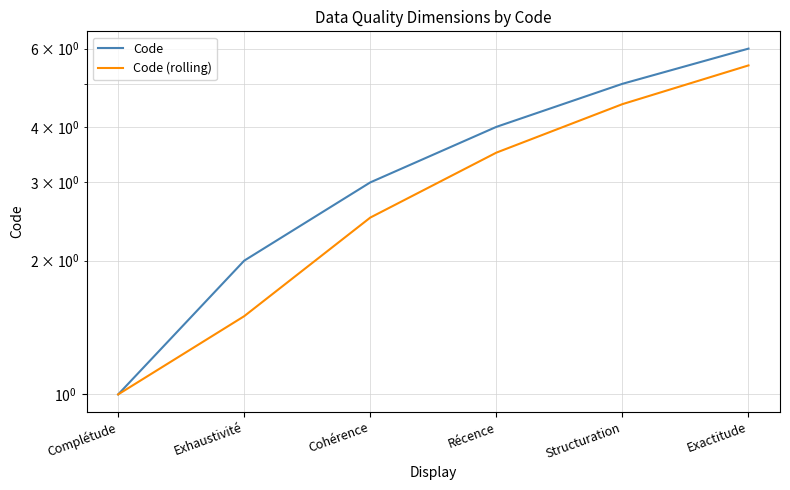

True or false: Code and Code (rolling) cross at least once.

False